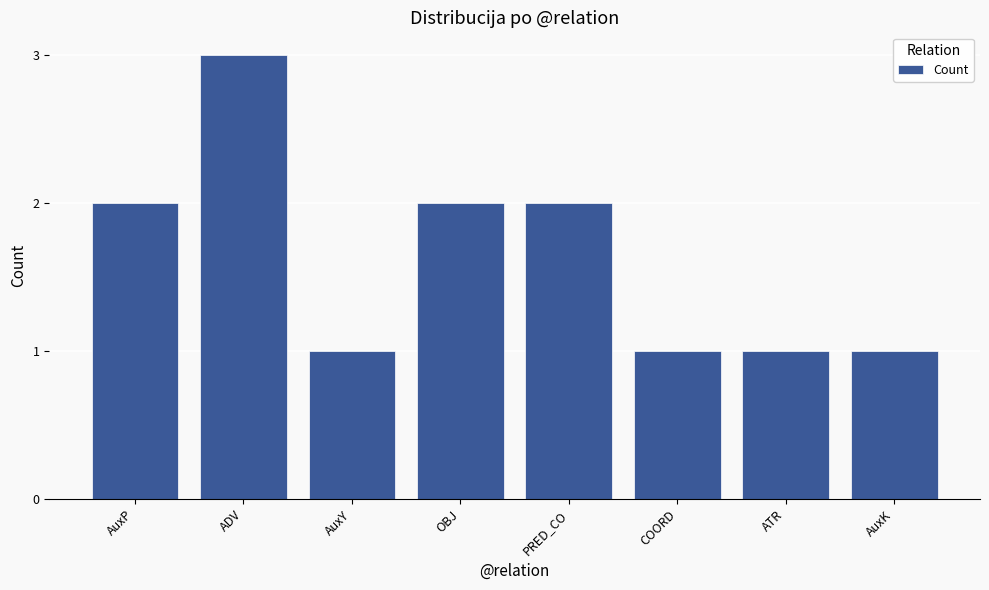

Does the chart contain any negative values?

No